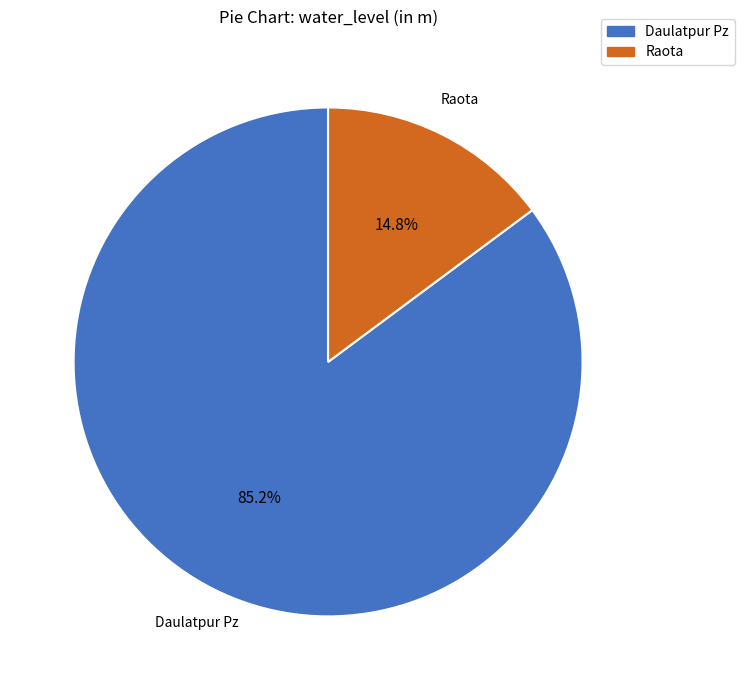

To the nearest percent, what percentage of the pie is Daulatpur Pz?

85%